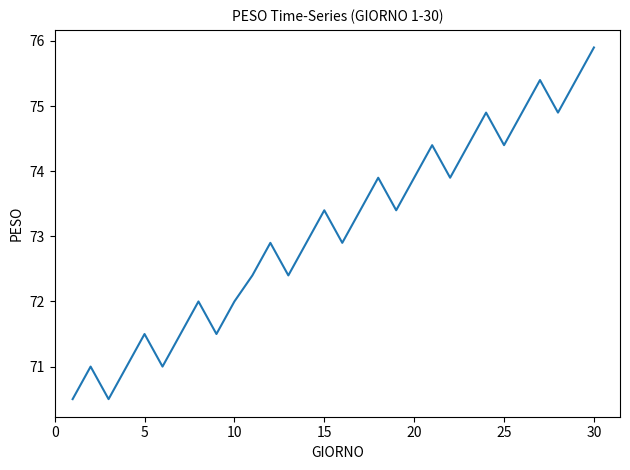

What is the difference between the second highest and second lowest values?

4.9